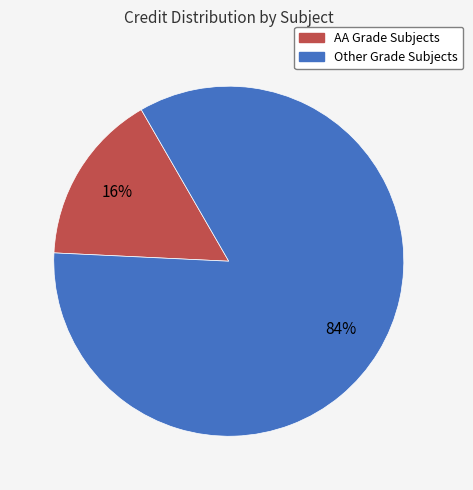

To the nearest percent, what is the difference between the largest and smallest slice percentages?

68%